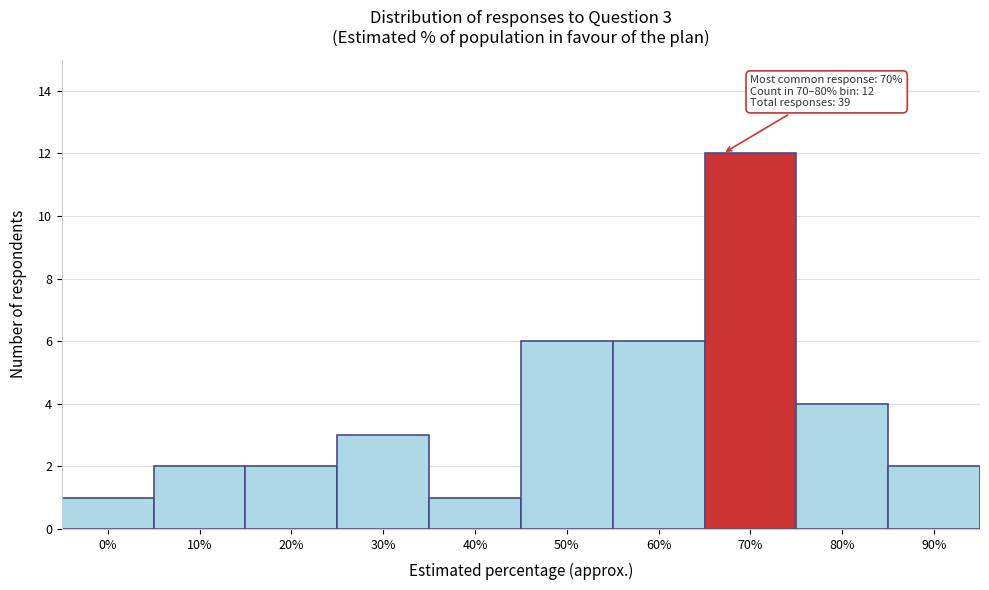

Reading left to right, what are all the values shown in this chart?

1	2	2	3	1	6	6	12	4	2